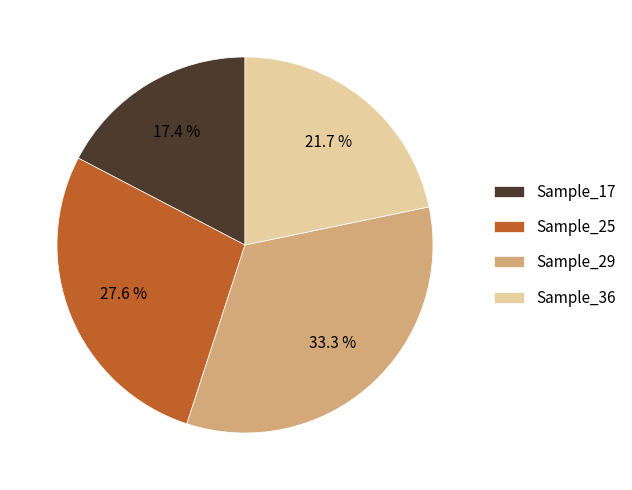

Is there a majority slice in this chart?

No